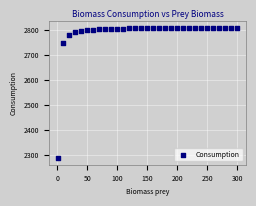

What Y value in the scatter plot is closest to 2548?

2748.6